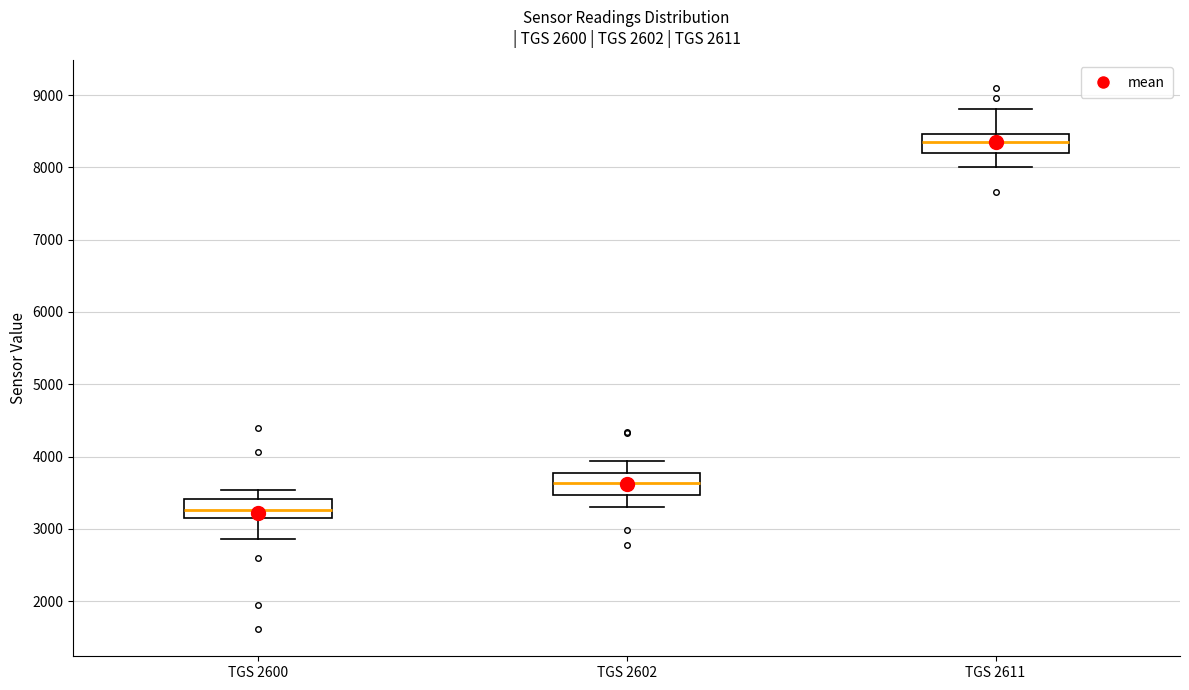

Which box's median line is the highest?

TGS 2611